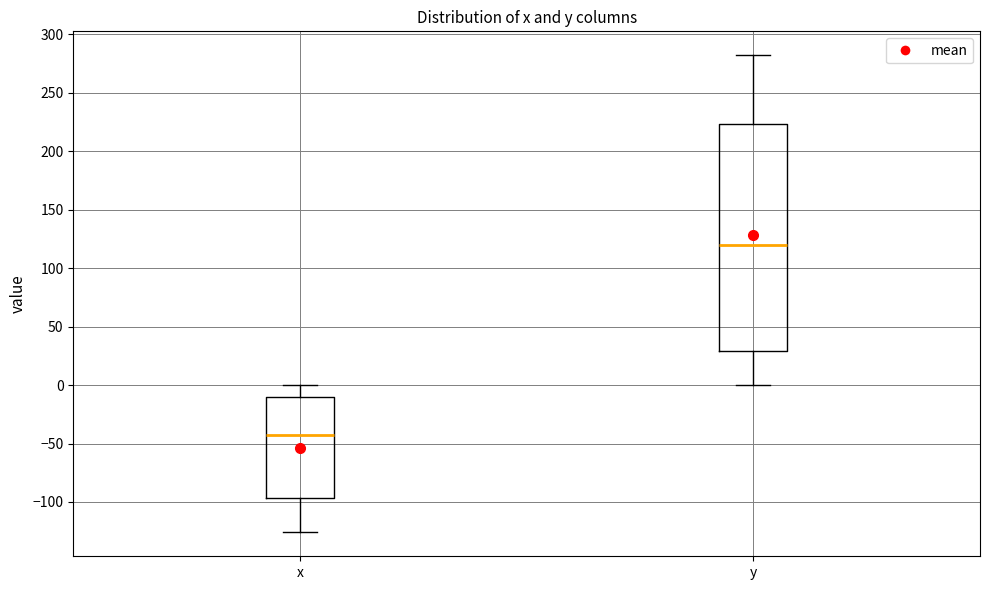

Reading left to right, transcribe this box plot: for each box, give where its median line is, the range the box spans, and where its two whiskers end, as read against the y-axis. The values are not printed on the chart, so give them approximately, as read against the axis.

x: median -45, box -95 to -10, whiskers -125 to 0
y: median 120, box 30 to 225, whiskers 0 to 280